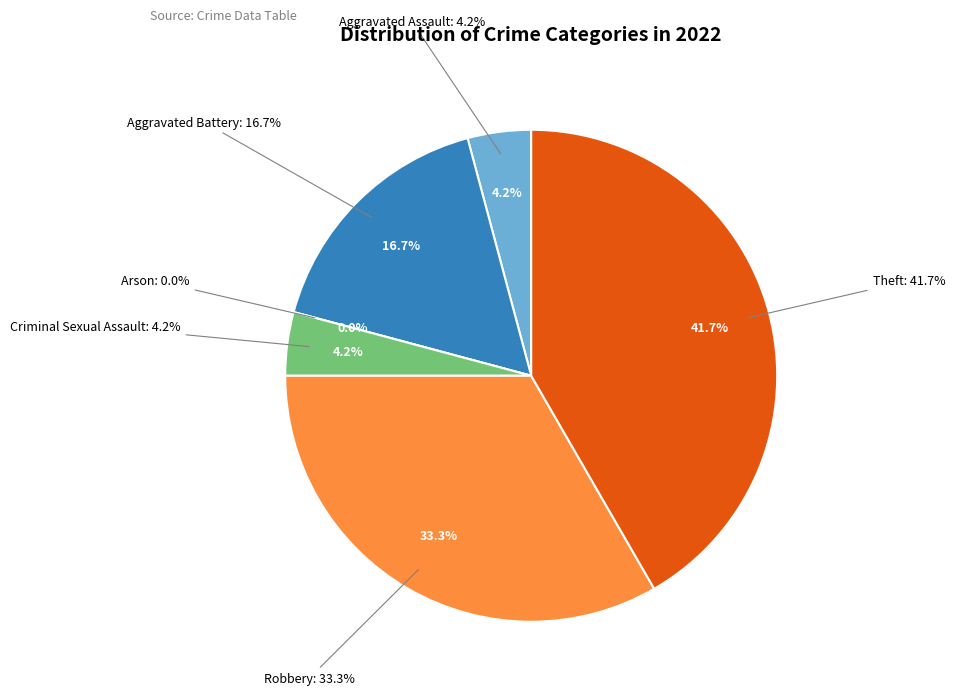

The Robbery slice represents 22% of the pie. True or false?

False